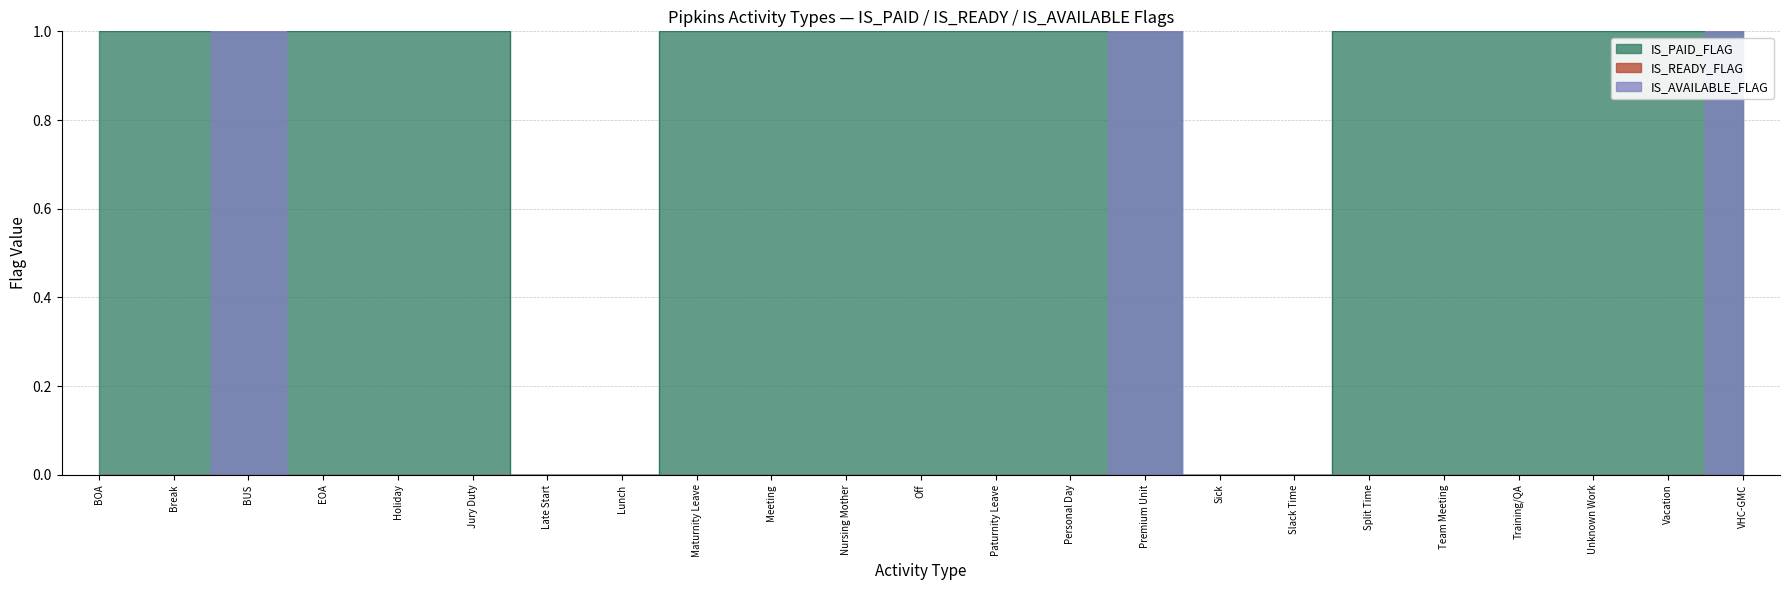

The IS_AVAILABLE_FLAG series shows -1 at Slack Time. True or false?

False